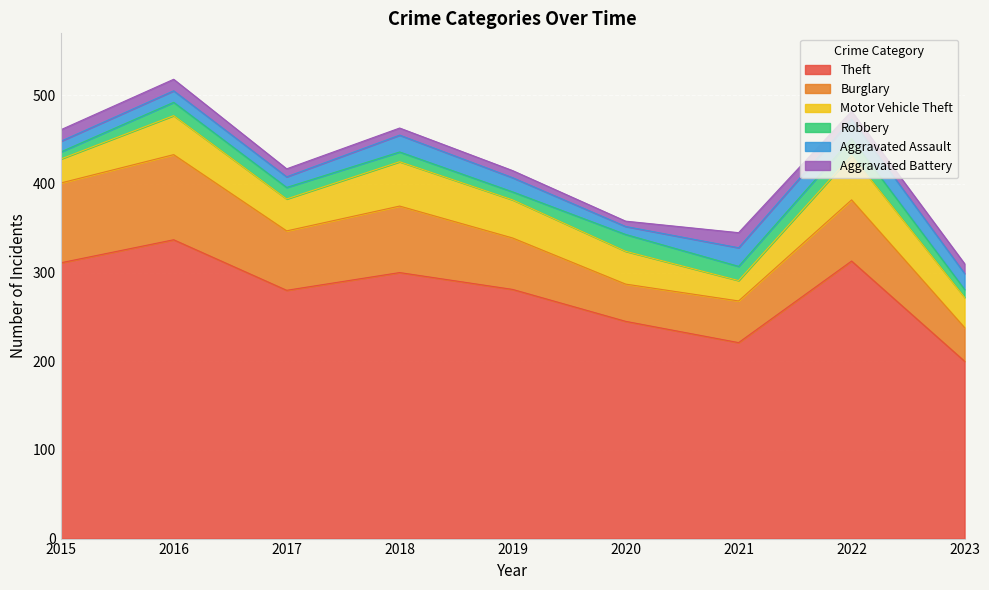

List the series in order of their peak value, highest first.

Theft, Burglary, Motor Vehicle Theft, Aggravated Assault, Robbery, Aggravated Battery